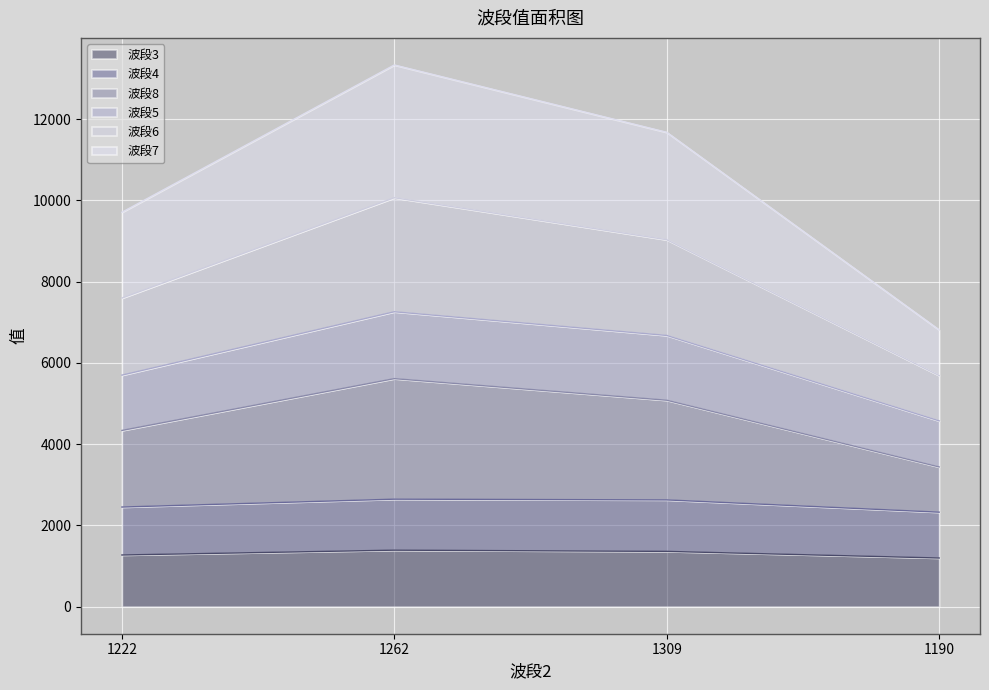

Which series has the widest spread of values?

波段8